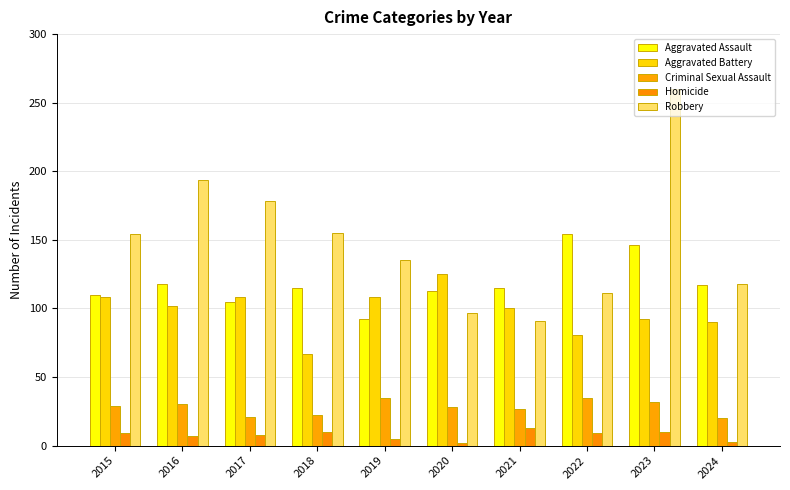

The Robbery series shows 97 at 2020. True or false?

True